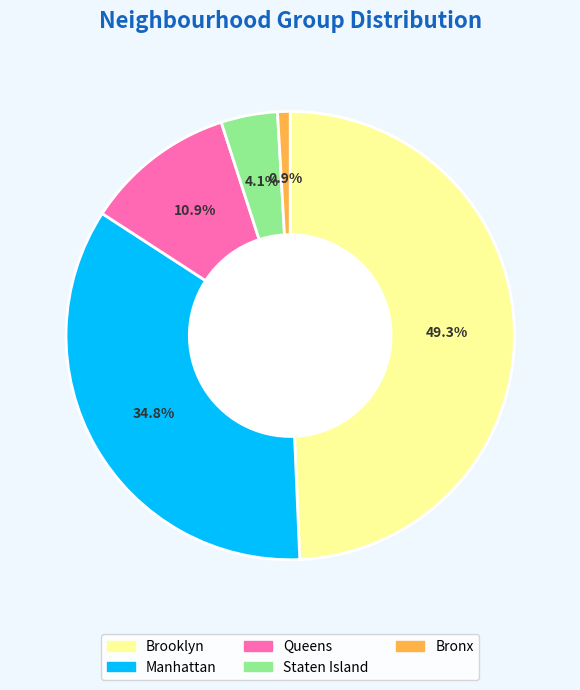

Does Brooklyn represent more than half of the total?

No